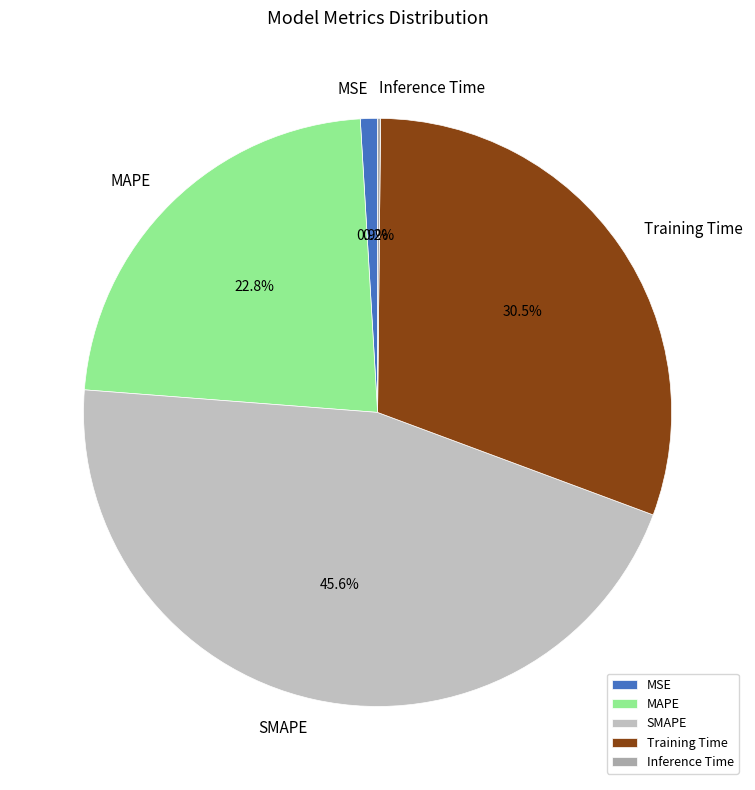

To the nearest percent, what is the difference between the largest and smallest slice percentages?

45%